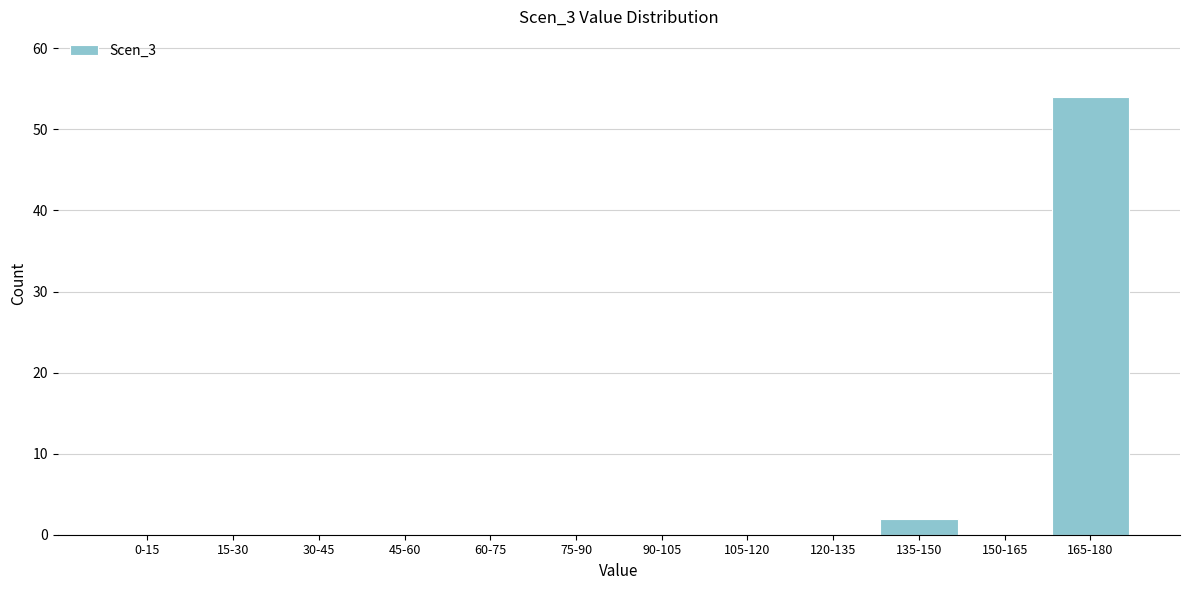

Reading left to right, transcribe all the data shown in this chart.

0-15=0	15-30=0	30-45=0	45-60=0	60-75=0	75-90=0	90-105=0	105-120=0	120-135=0	135-150=2	150-165=0	165-180=54